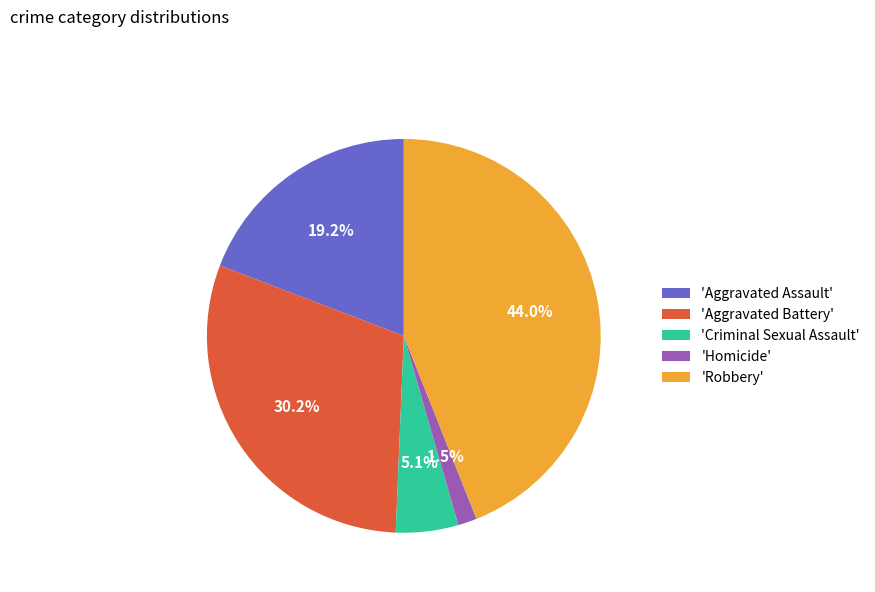

Between 'Robbery' and 'Aggravated Battery', which is larger?

'Robbery'